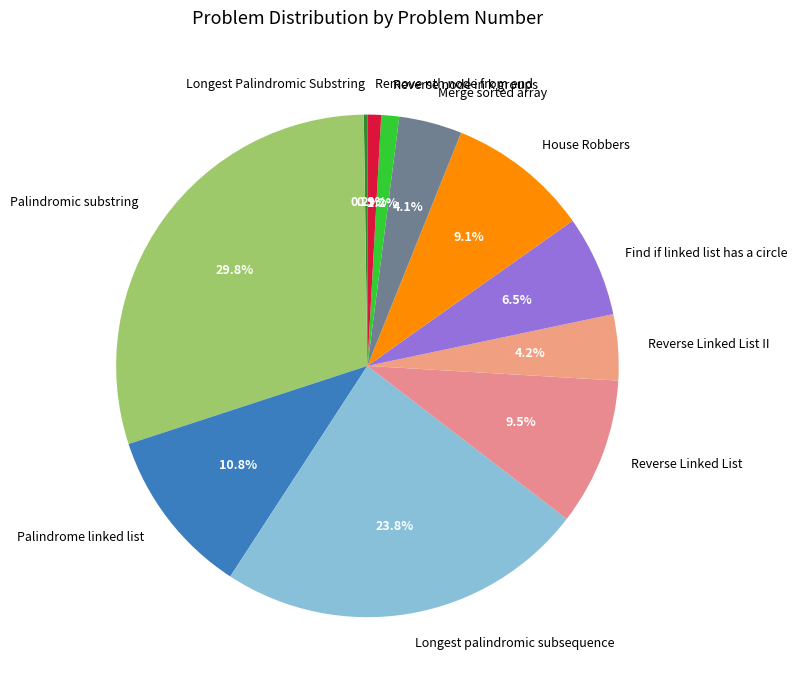

What percentage is NOT represented by House Robbers?

90.9%